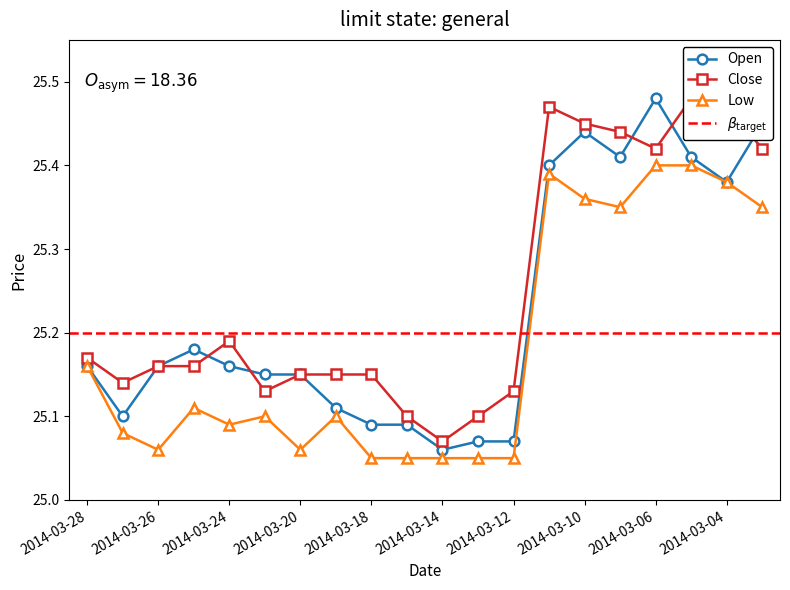

Rank the series by their maximum value, from lowest to highest.

Low, Open, Close